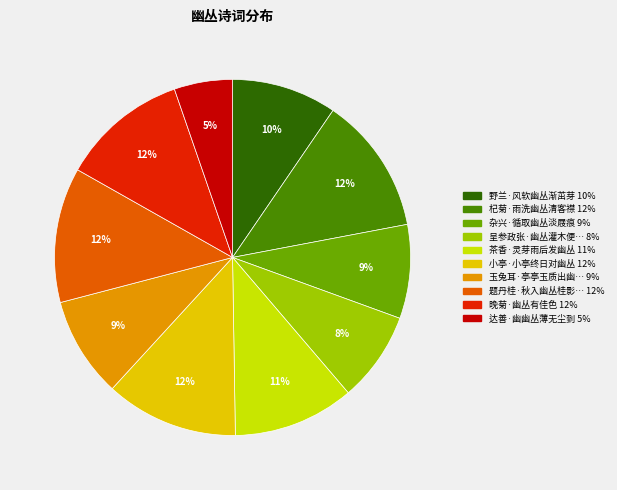

Is there any slice that represents more than half of the pie?

No